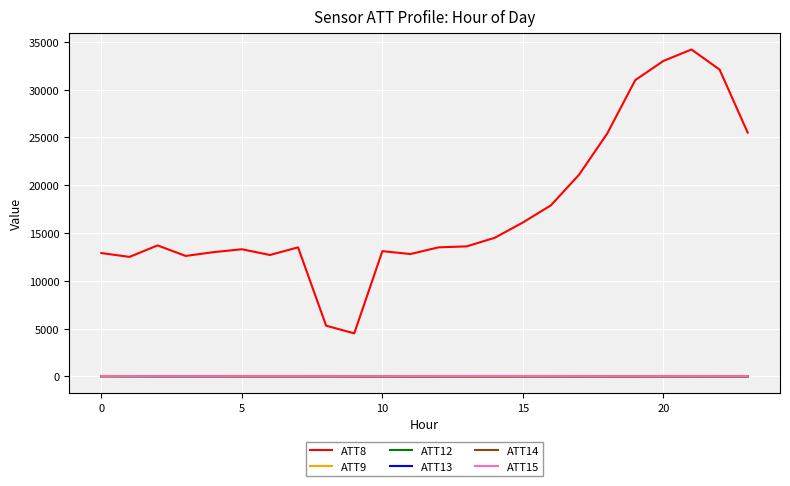

Which series has the largest range (max minus min)?

ATT8